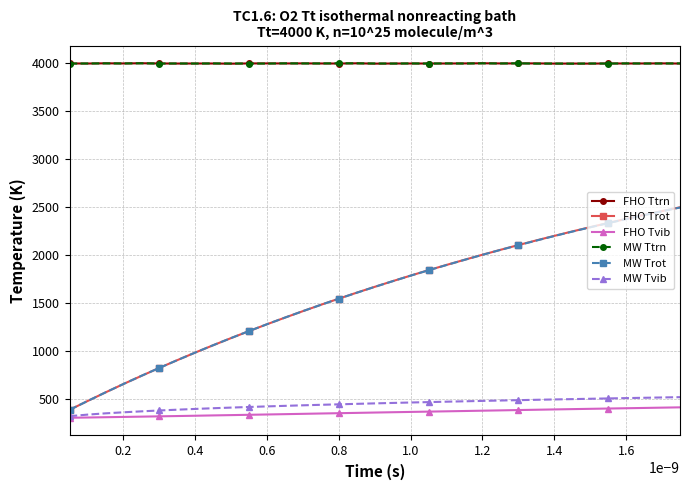

Which series has the largest range (max minus min)?

FHO Trot